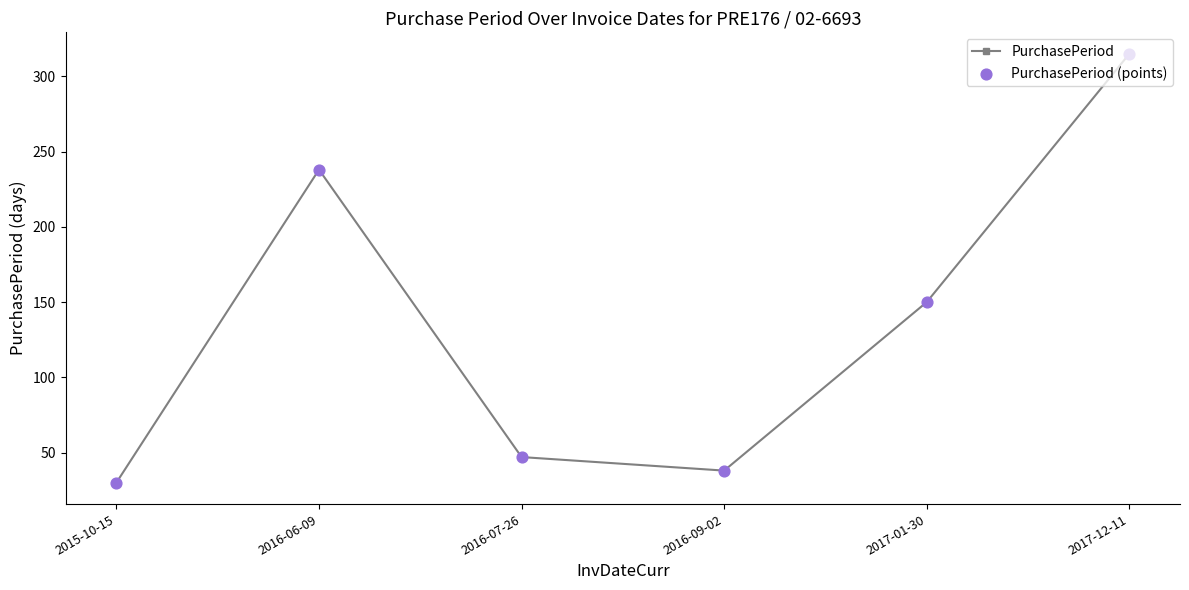

Approximately how many times larger is the value at 2016-06-09 compared to 2016-07-26?

5.1